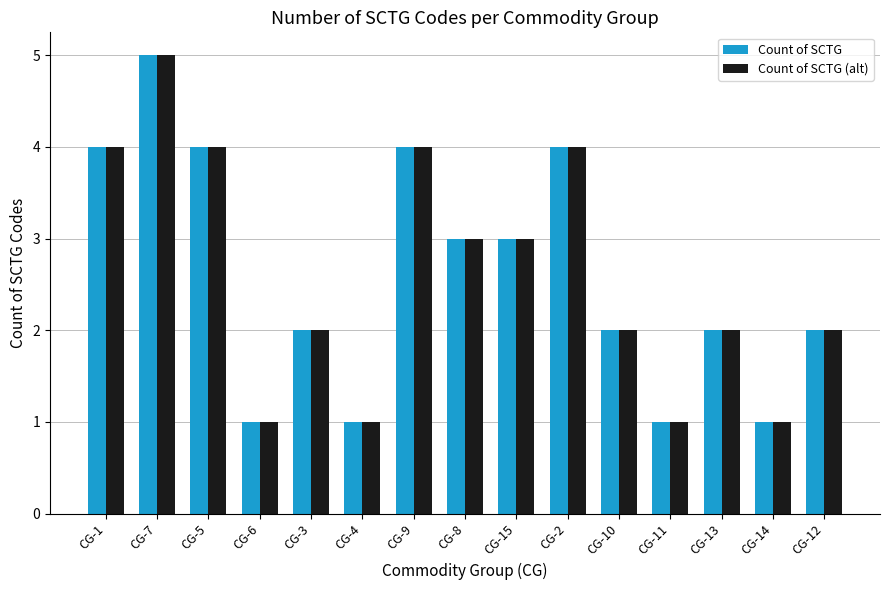

Is the value of Count of SCTG at CG-5 greater than the value of Count of SCTG (alt) at CG-10?

Yes